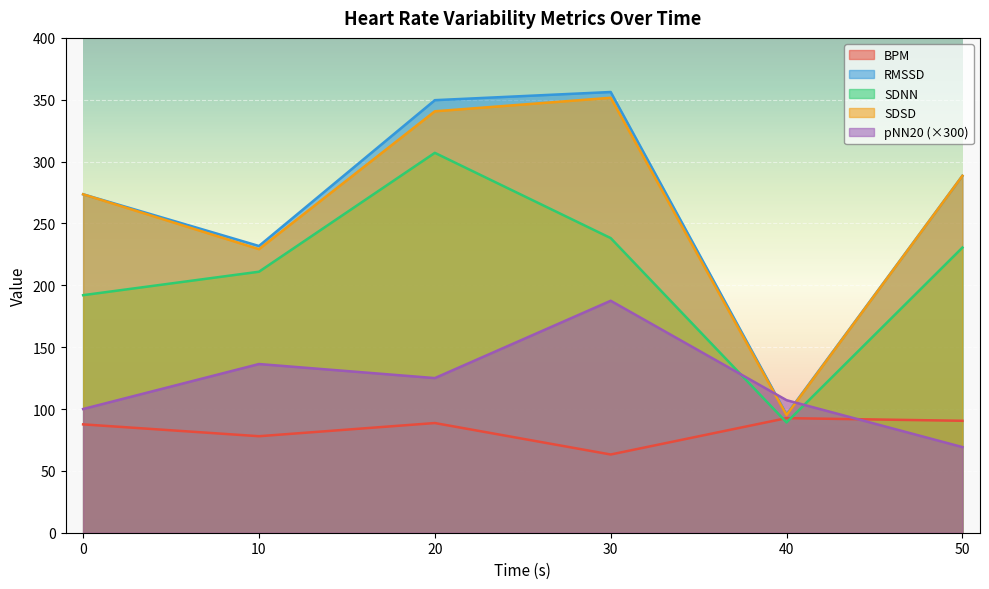

What is the sum of all SDNN values?

1267.9